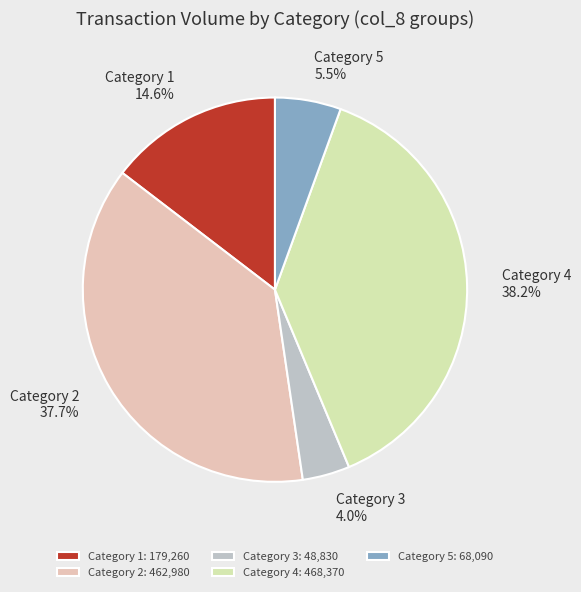

Approximately how many times larger is the value at Category 1 compared to Category 2?

0.4